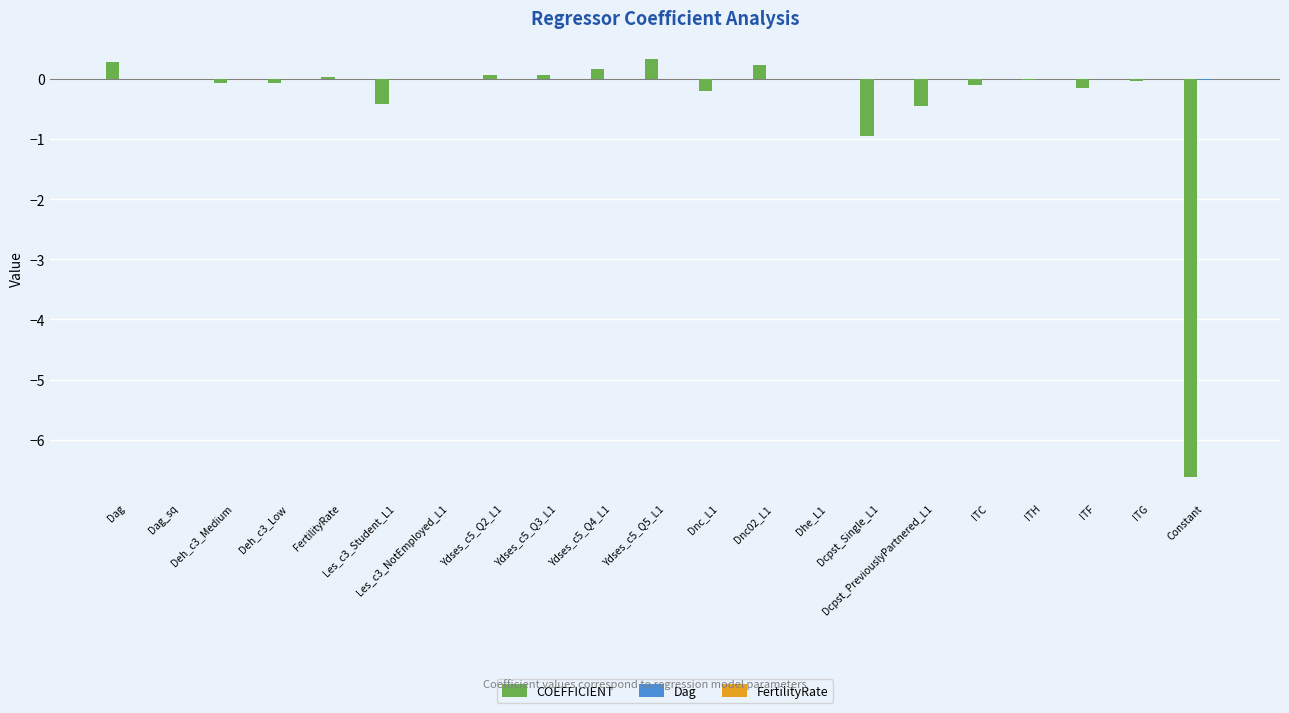

Is the value of Dag at Dhe_L1 greater than the value of COEFFICIENT at Dnc02_L1?

No